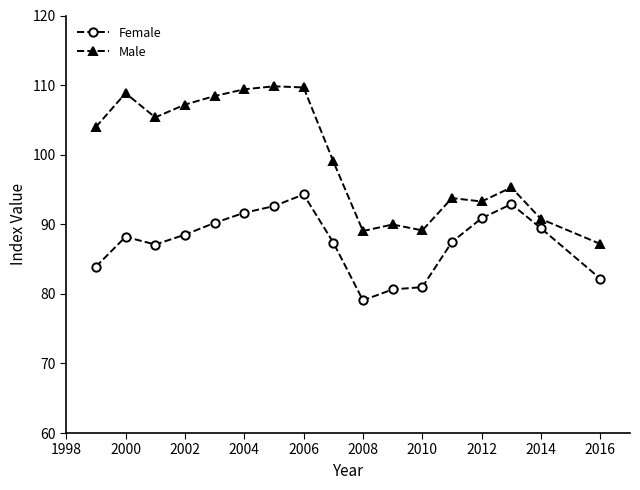

What are all the series names shown in the legend?

Female, Male